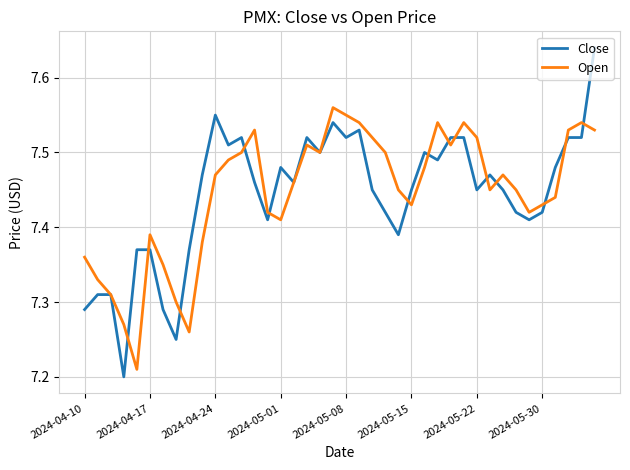

Which series has the widest spread of values?

Close